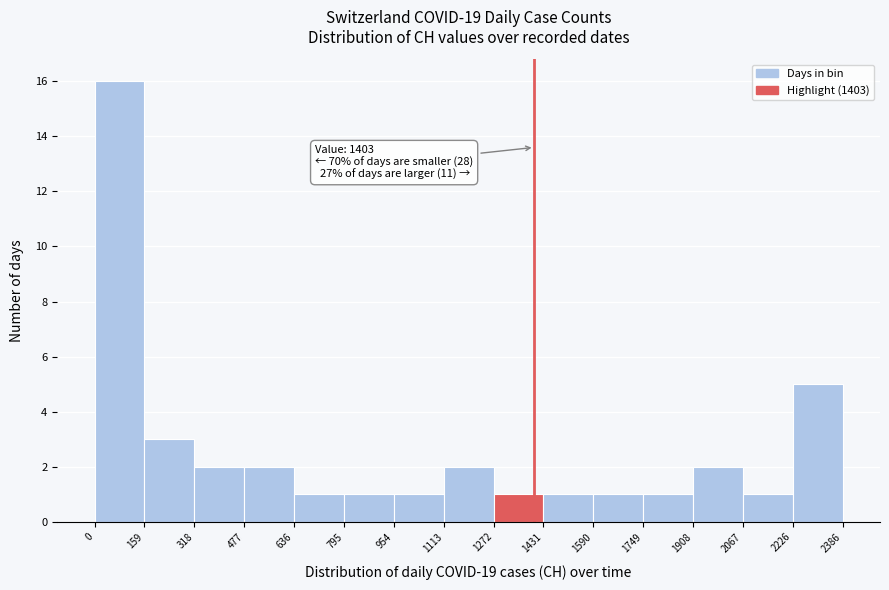

Which range on the x-axis has the tallest bar?

0 to 159